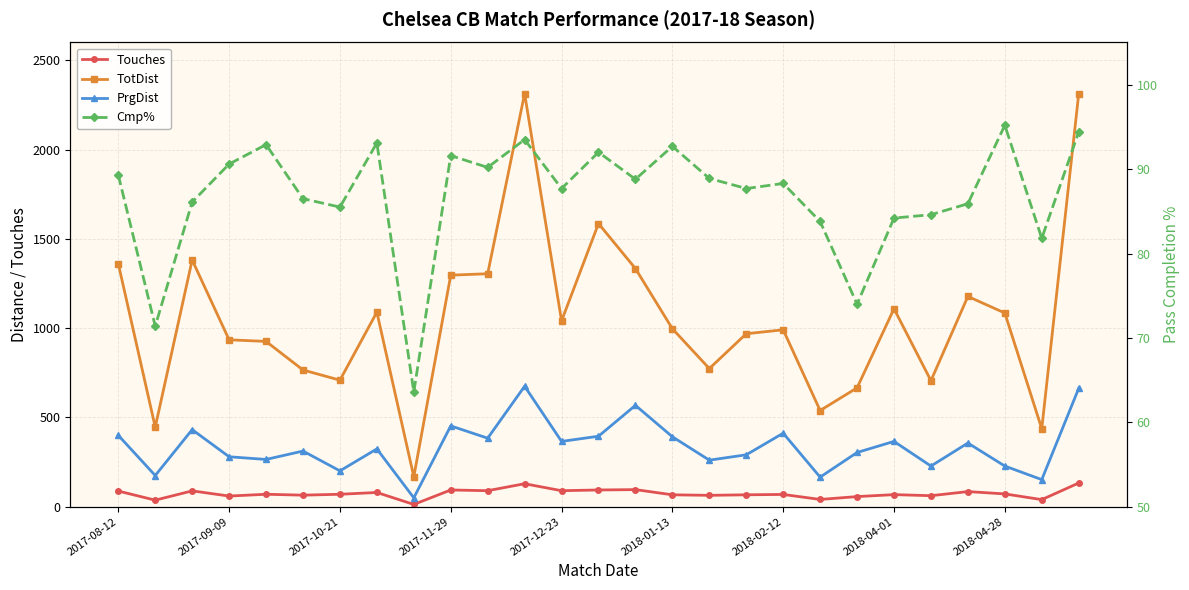

Between 14 and 24, which is larger?

14